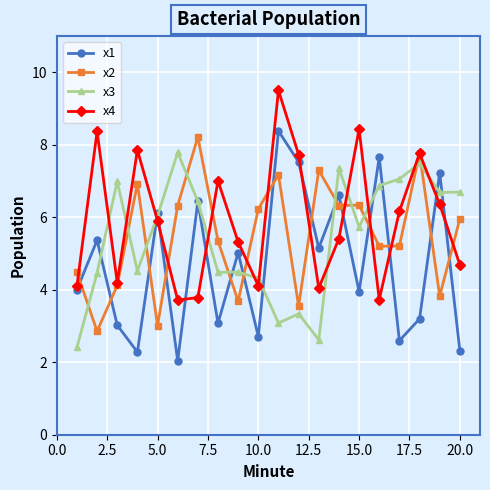

Which series has the widest spread of values?

x1